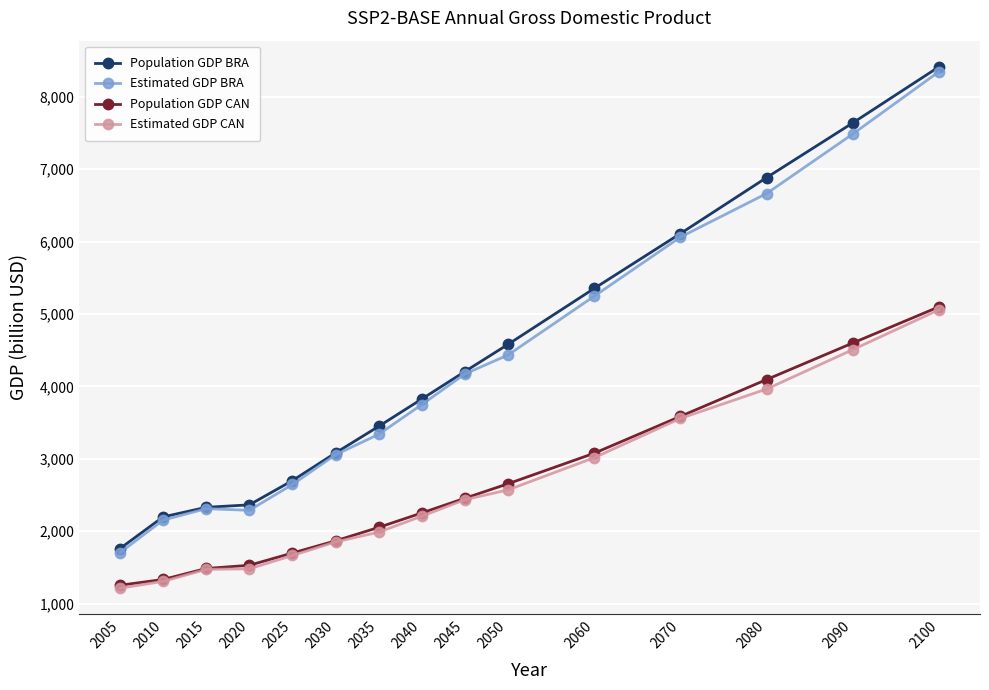

At which label is Estimated GDP CAN closest to 3136?

2060